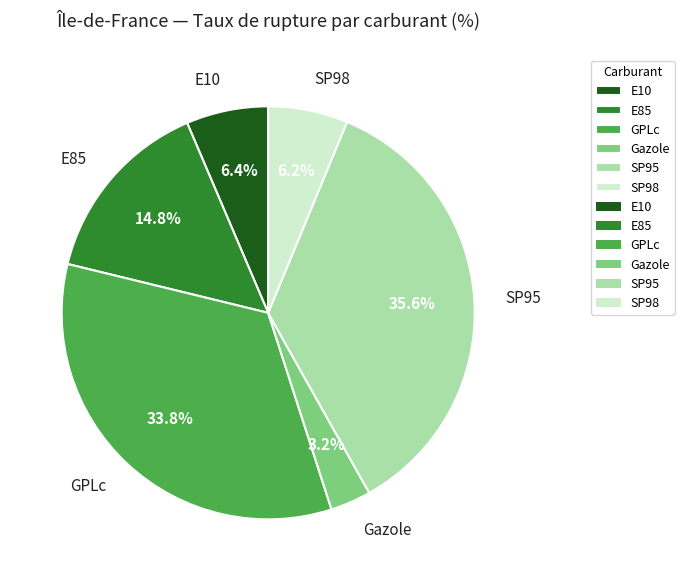

To the nearest percent, what percentage of the pie is SP95?

36%